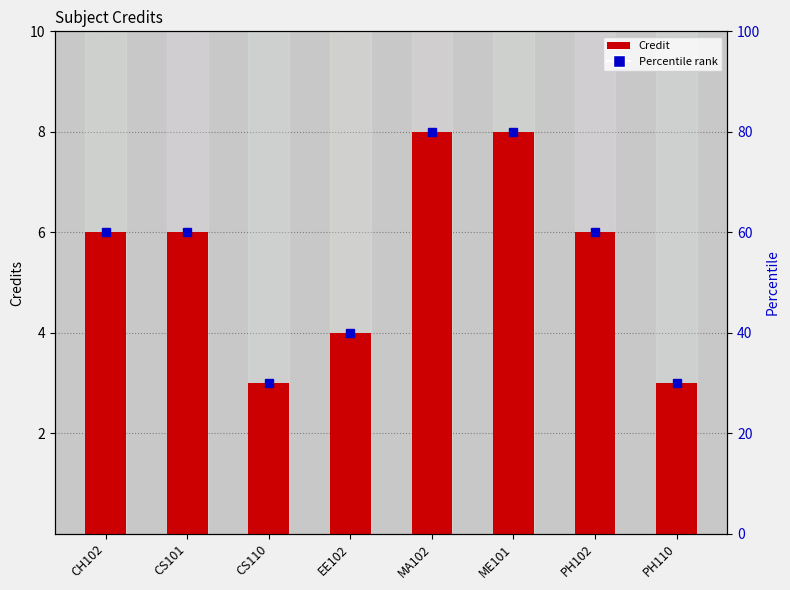

Rank the categories by value from highest to lowest.

MA102, ME101, CH102, CS101, PH102, EE102, CS110, PH110